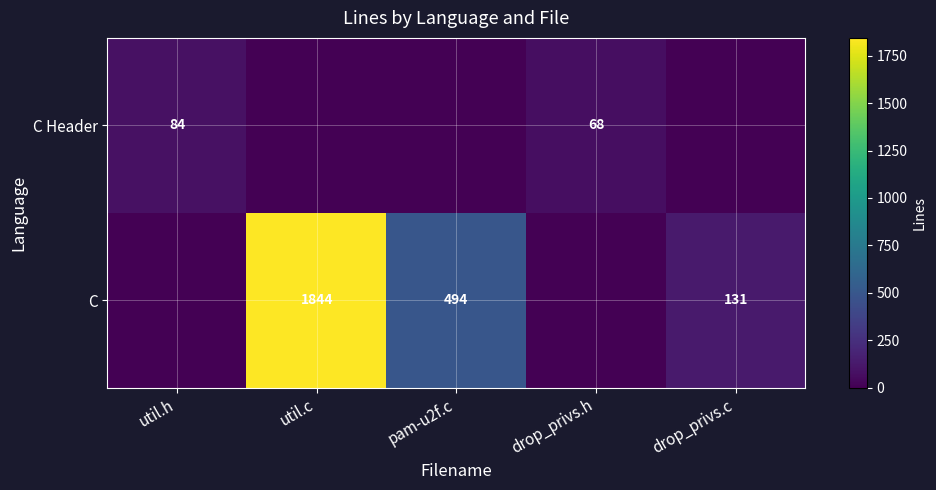

Which has a higher value, util.h or drop_privs.c?

util.h